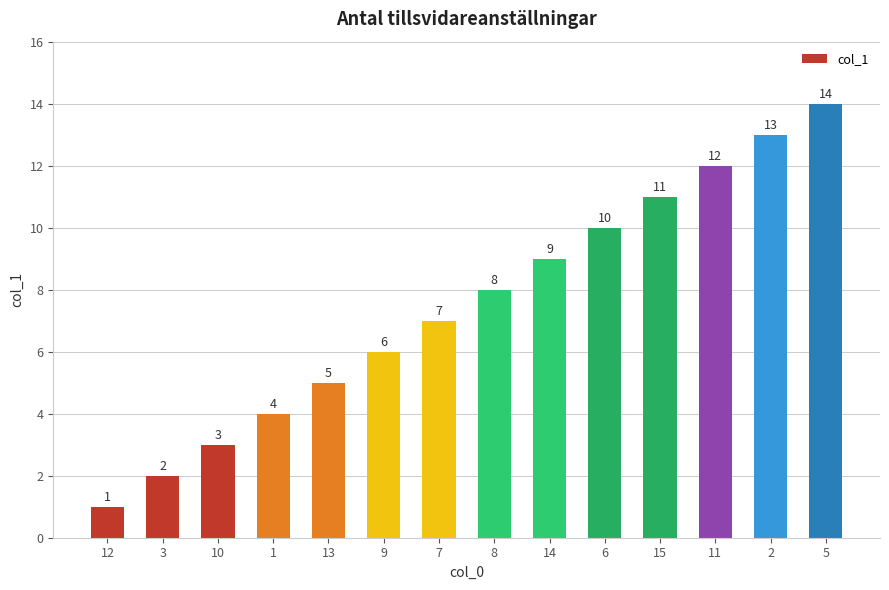

Between 7 and 14, which is larger?

14